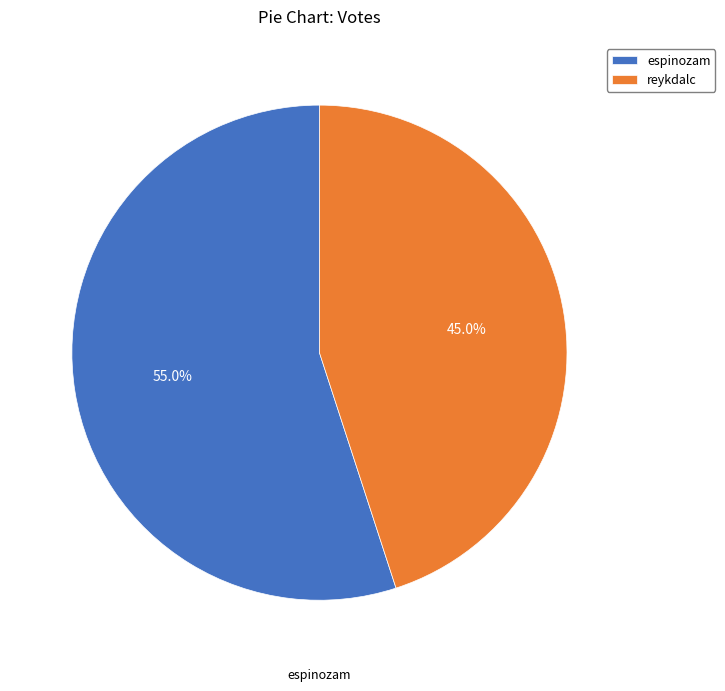

What percentage is the espinozam slice, to the nearest percent?

55%